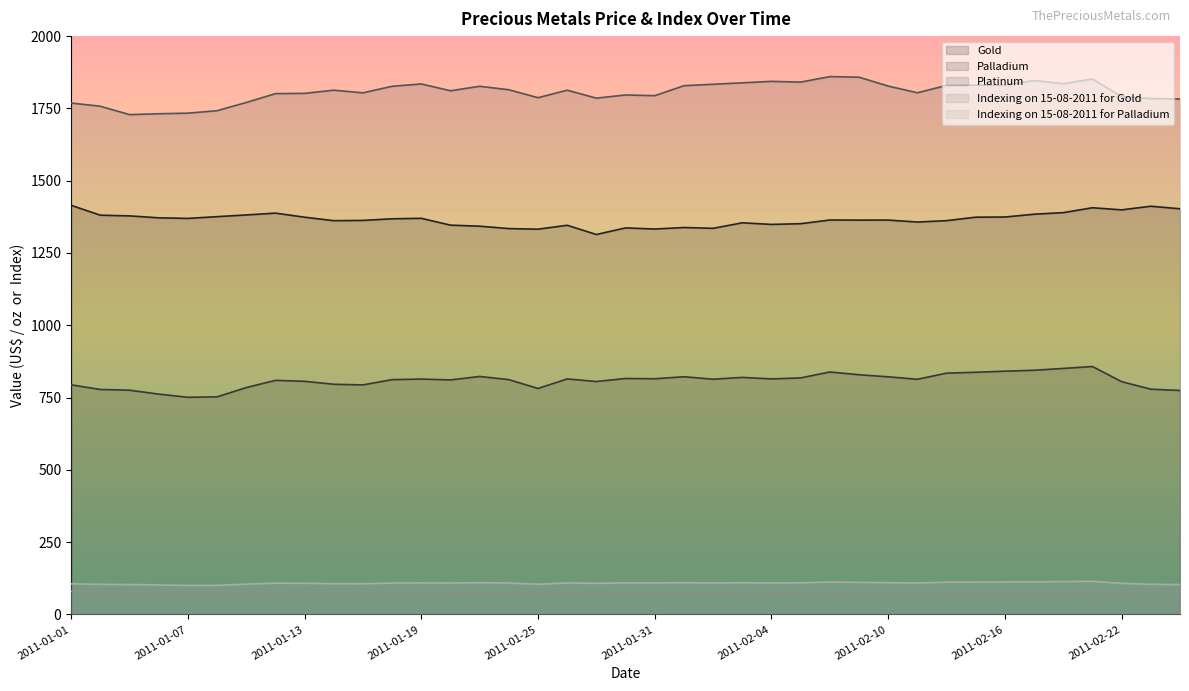

What is the sum of all Indexing on 15-08-2011 for Palladium values?

4213.1